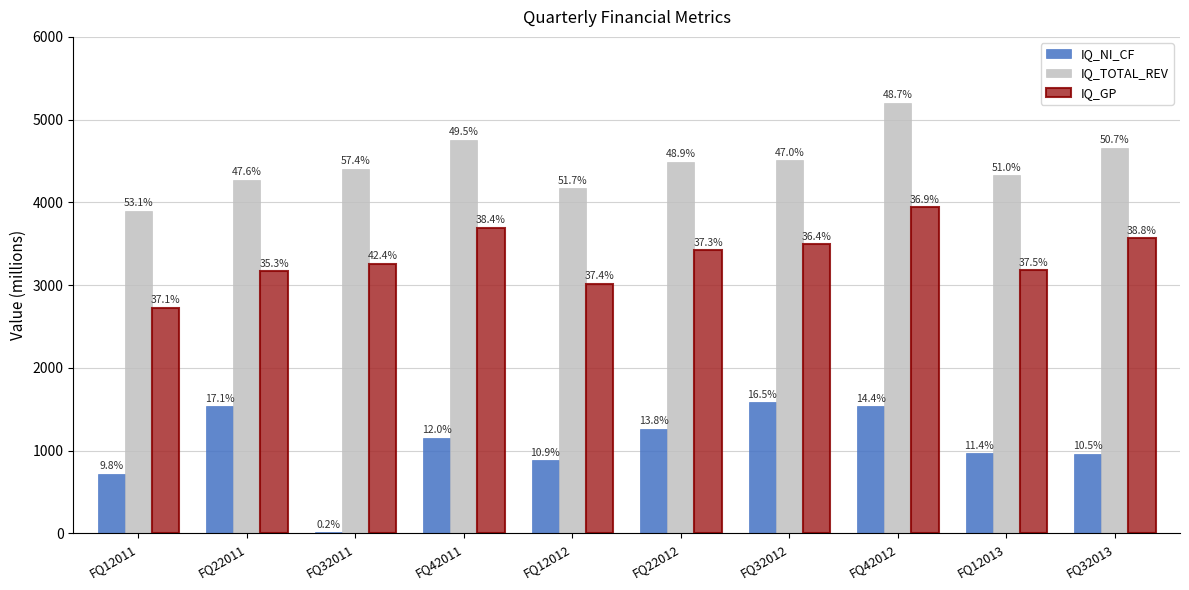

What is the sum of all IQ_TOTAL_REV values?

44706.0